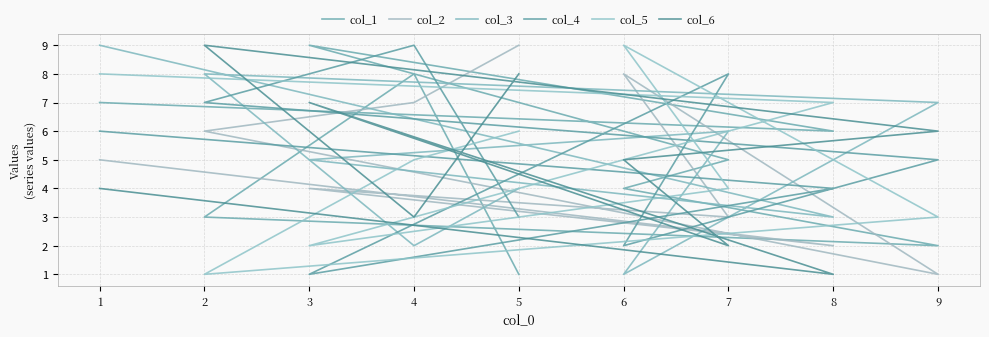

Rank the series by their maximum value, from highest to lowest.

col_1, col_2, col_3, col_4, col_5, col_6